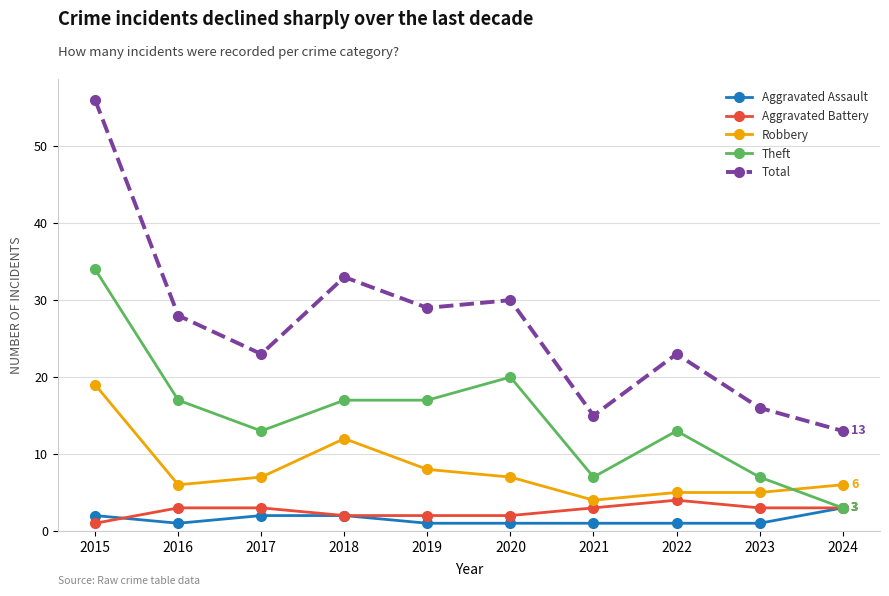

Where is the first local maximum for Total?

2018